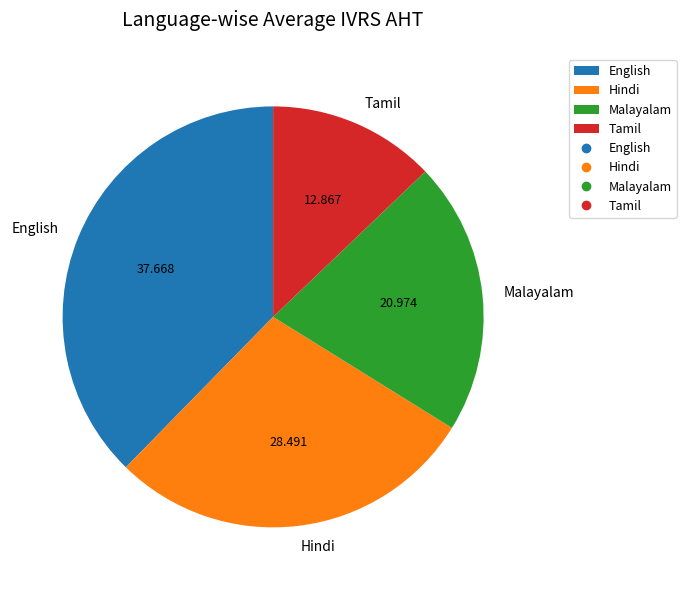

Combined, do Tamil and English account for over 50%?

Yes